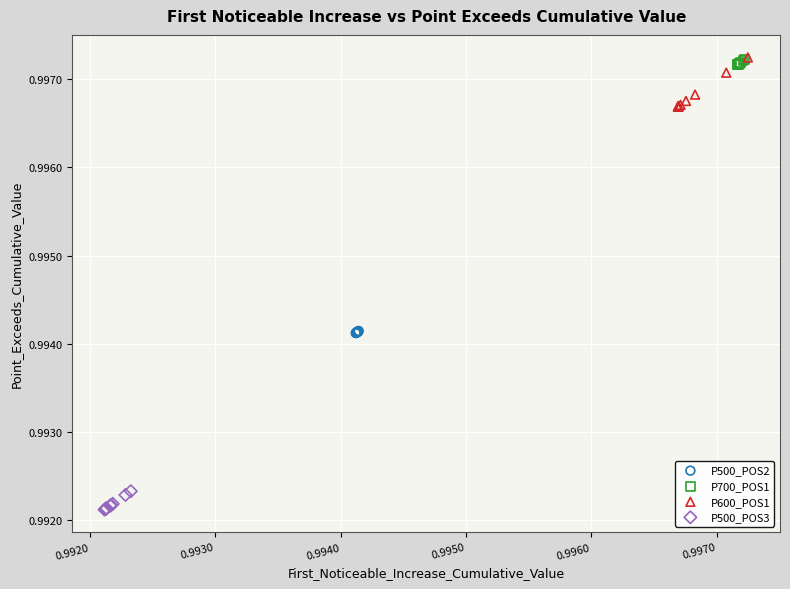

What are all the series names shown in the legend?

P500_POS2, P700_POS1, P600_POS1, P500_POS3